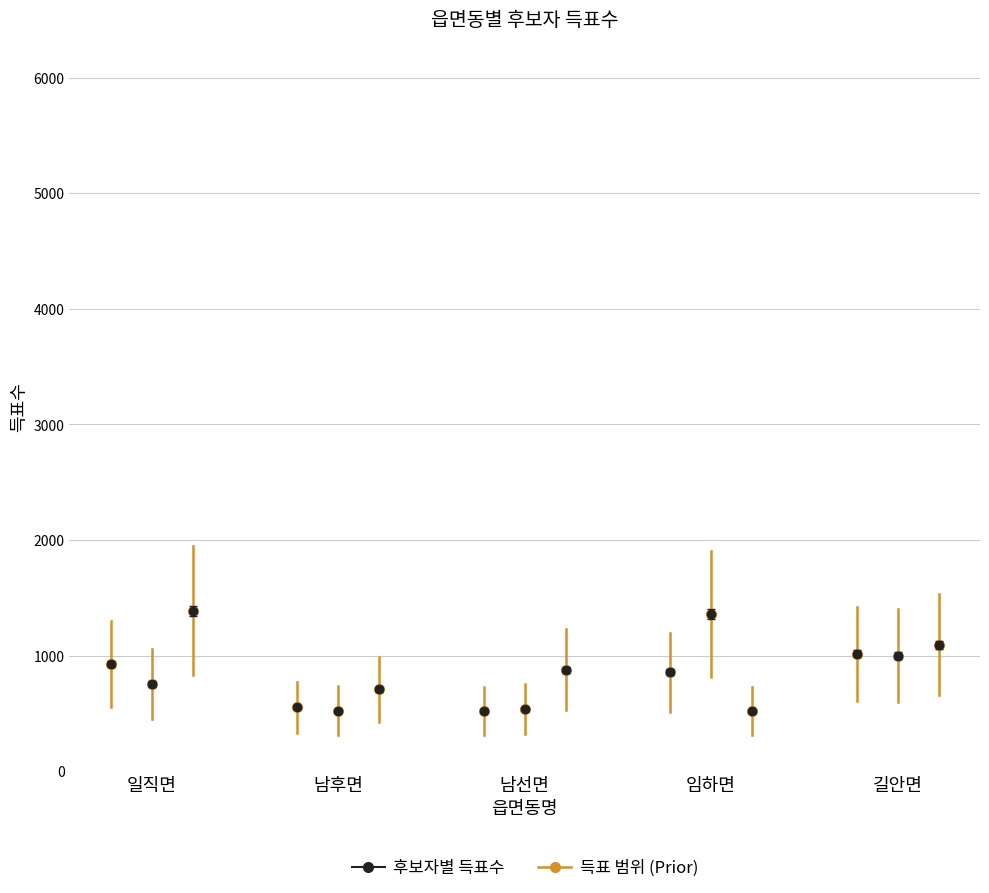

At how many categories does at least one series exceed 513?

5